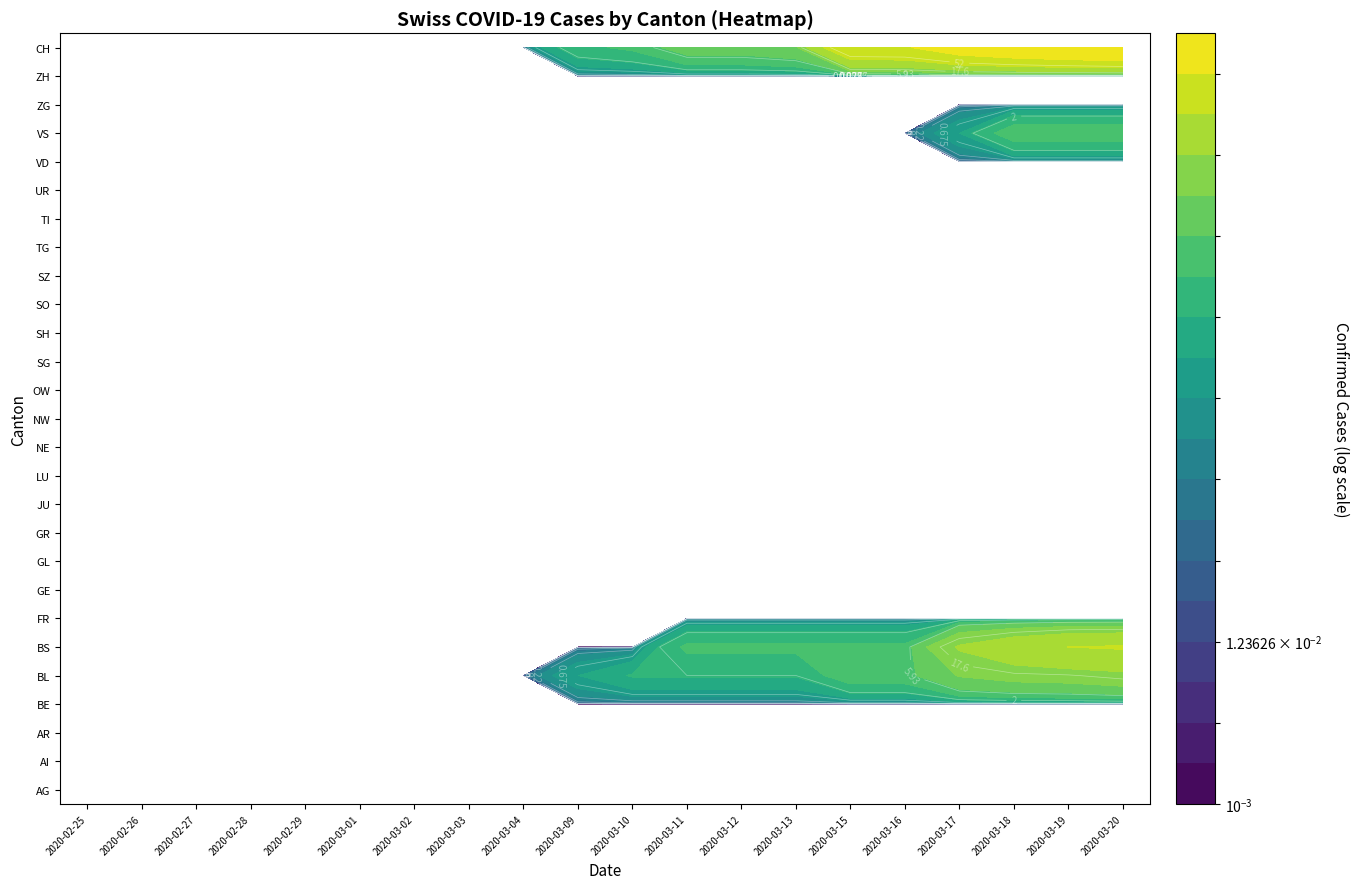

Is it true that UR equals 0 at 2020-03-10?

True